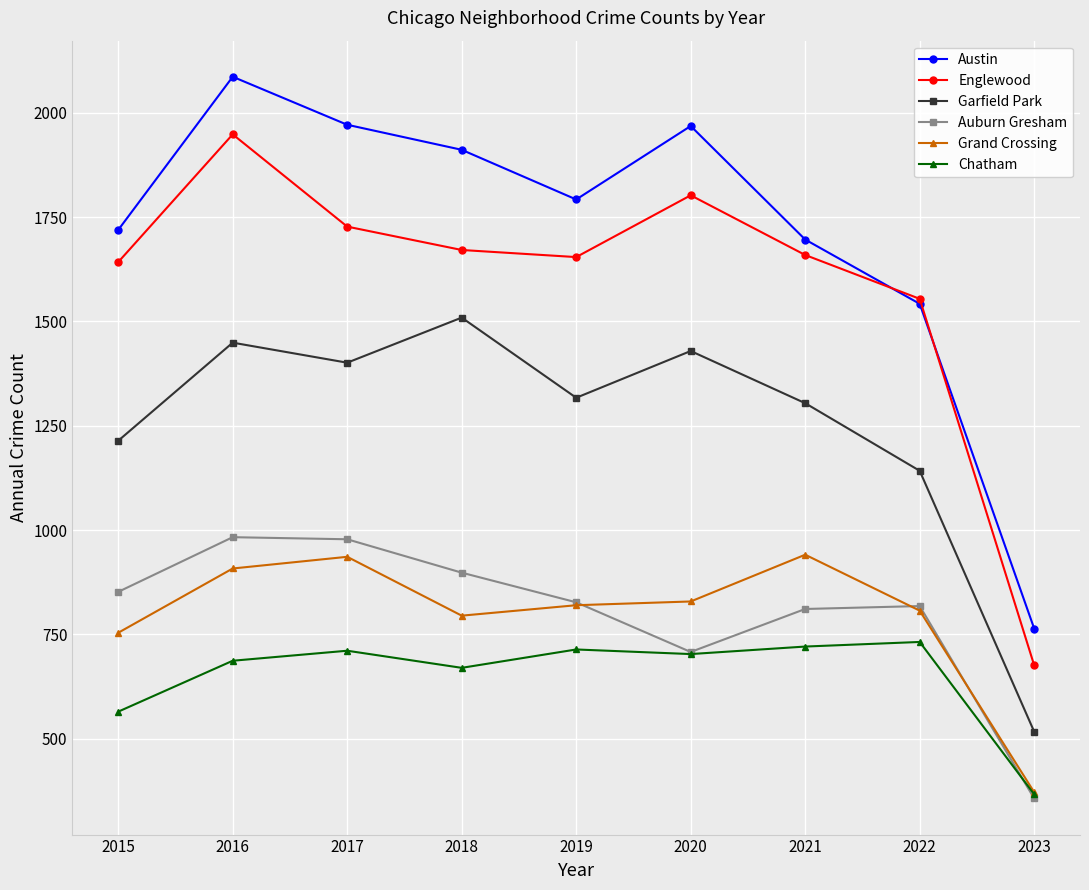

Count the number of data series in this chart.

6